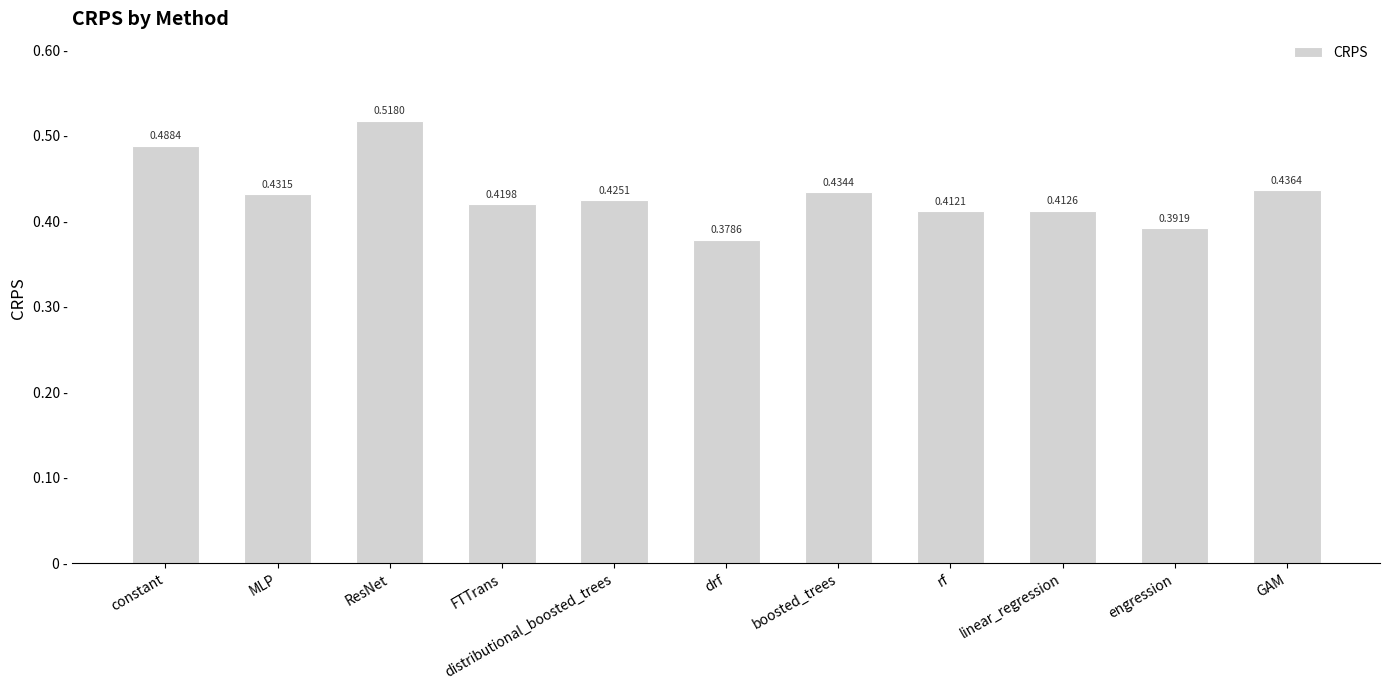

List the labels in order of value, largest first.

ResNet, constant, GAM, boosted_trees, MLP, distributional_boosted_trees, FTTrans, linear_regression, rf, engression, drf